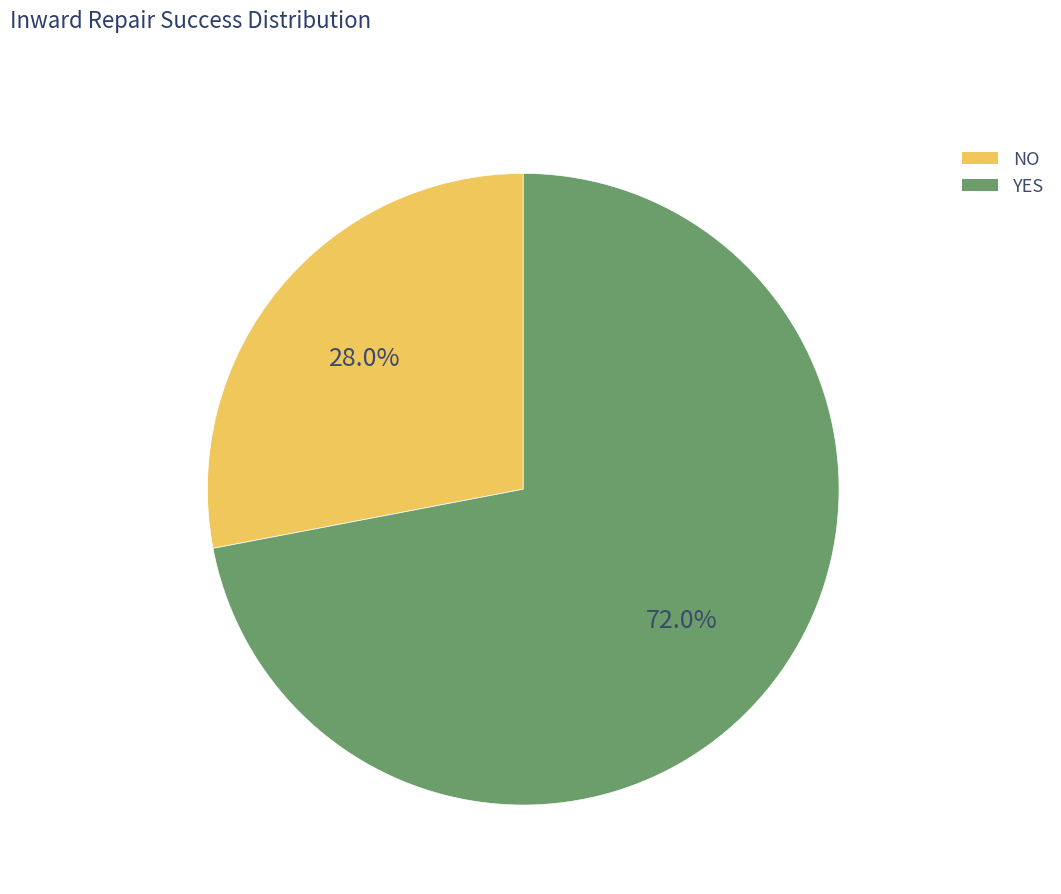

How much of the chart is everything except YES?

28.0%